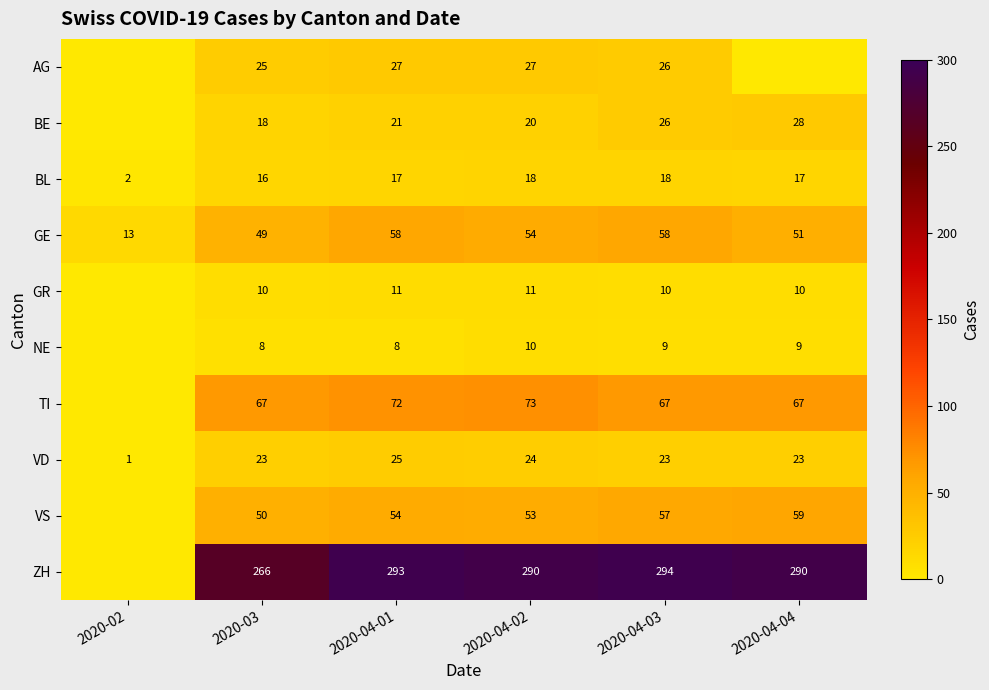

Which category has the lowest value in the VD series?

2020-02